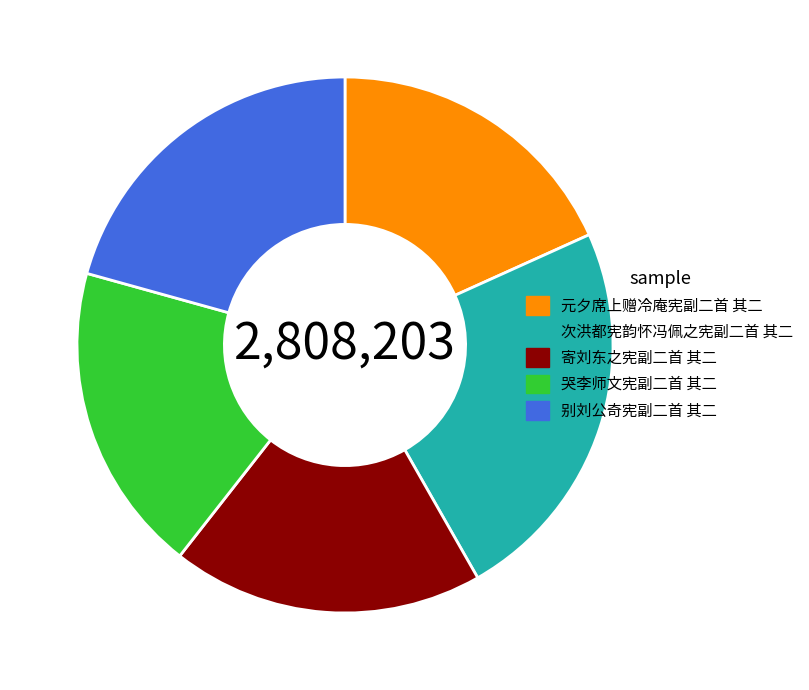

Do 寄刘东之宪副二首 其二 and 哭李师文宪副二首 其二 together represent more than half of the pie?

No